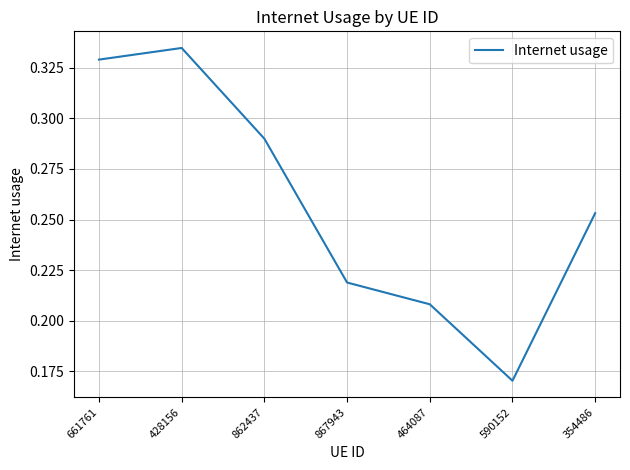

What is the sum of all values?

1.8